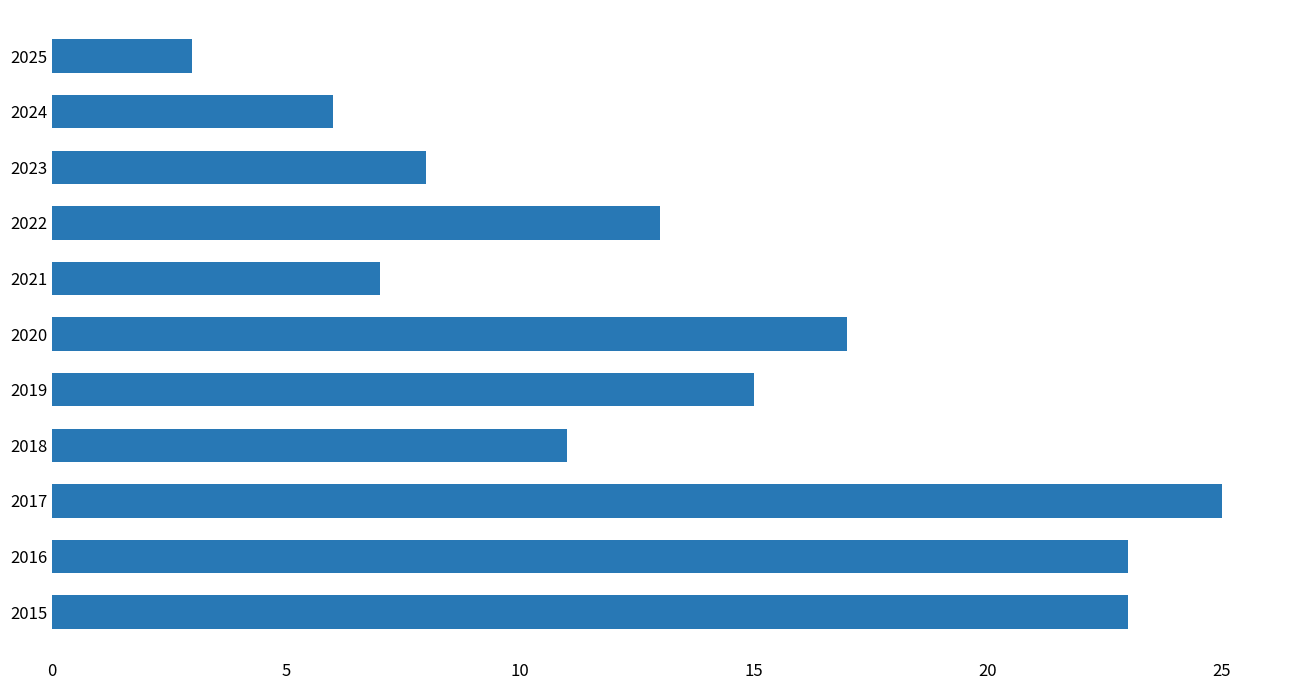

Which has a higher value, 2017 or 2020?

2017